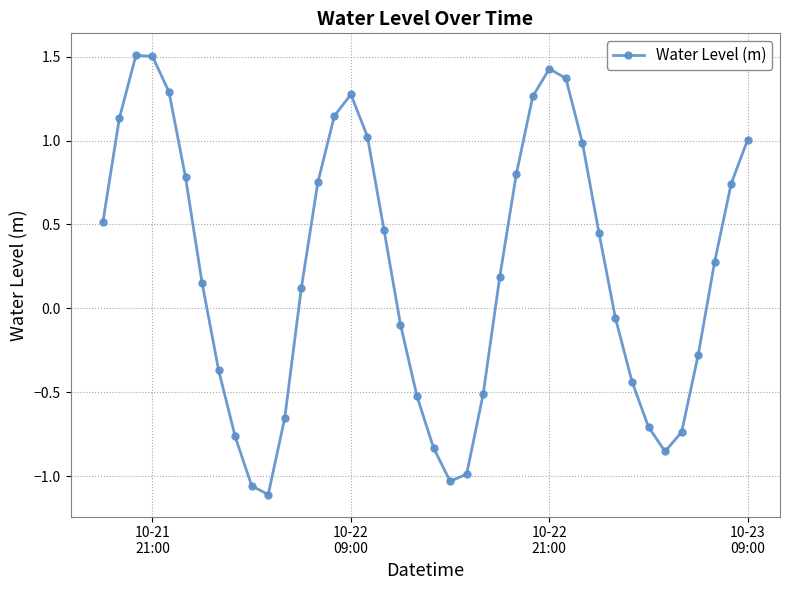

How many points are lower than both their immediate neighbors (excluding endpoints)?

3